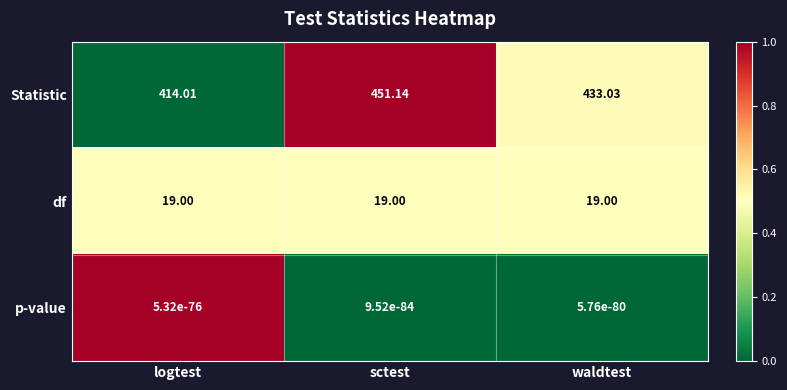

Between logtest and waldtest, which series saw the biggest shift?

Statistic